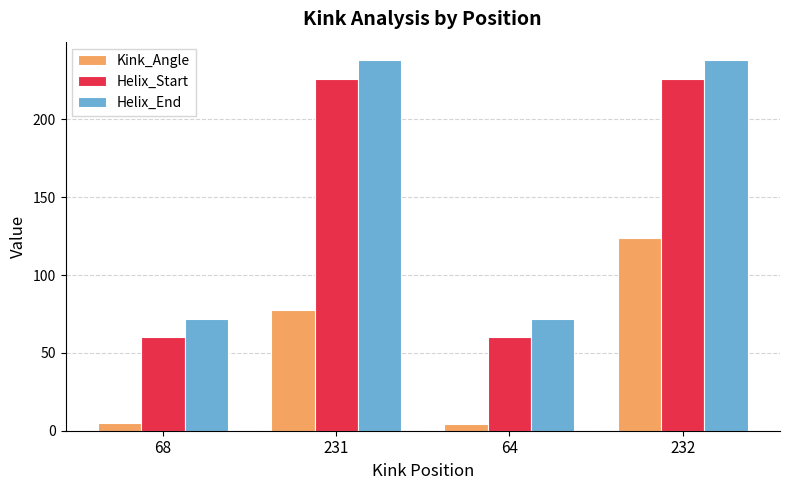

Is the value of Helix_End at 64 greater than the value of Helix_Start at 231?

No